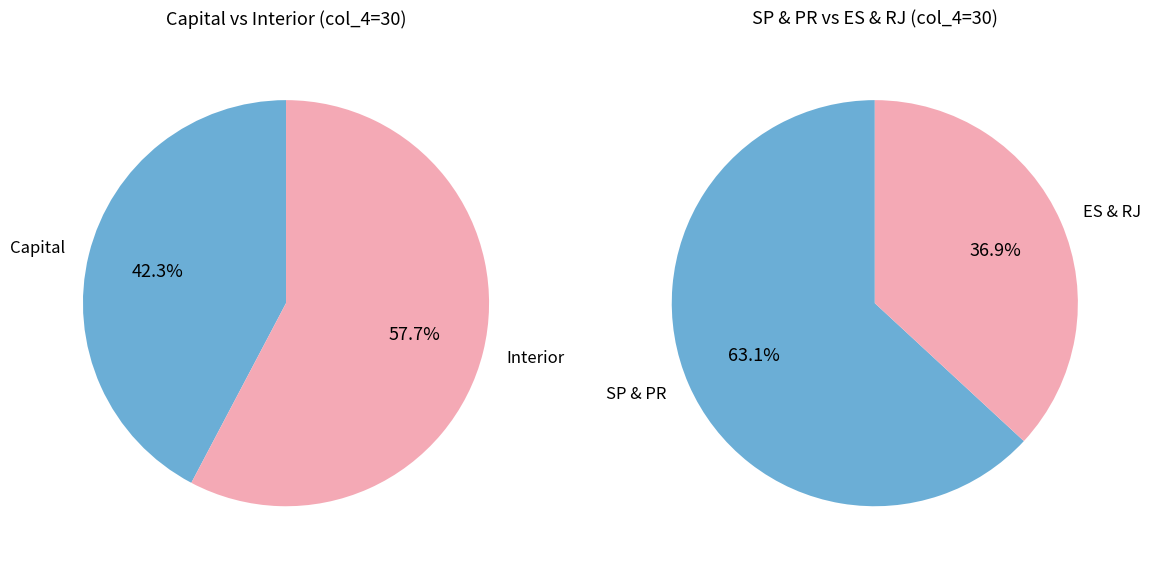

Which slice is the smallest?

ES